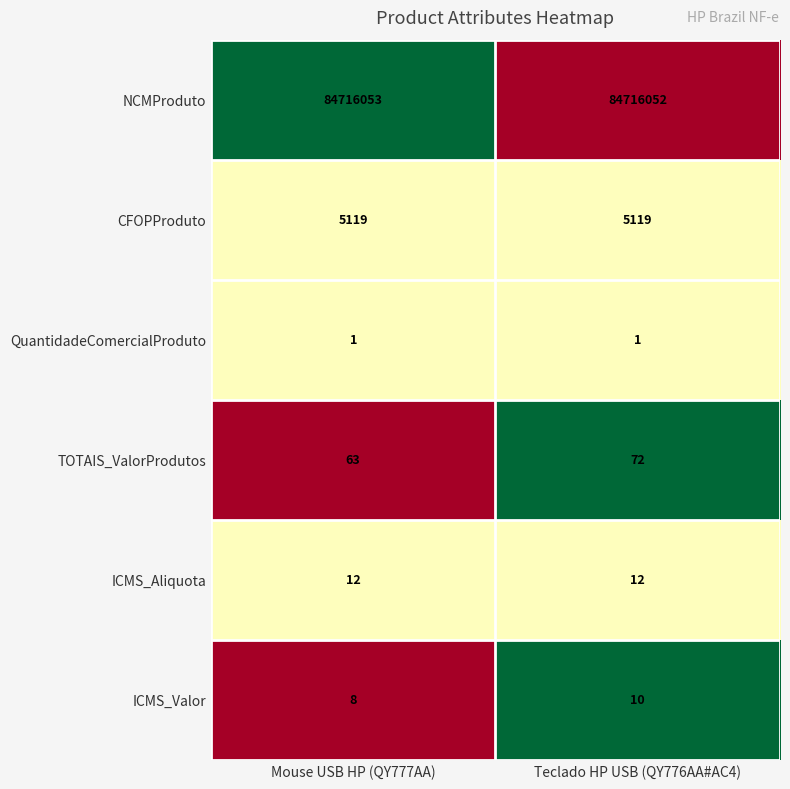

True or false: CFOPProduto has a value of 5119 at Mouse USB HP (QY777AA).

True